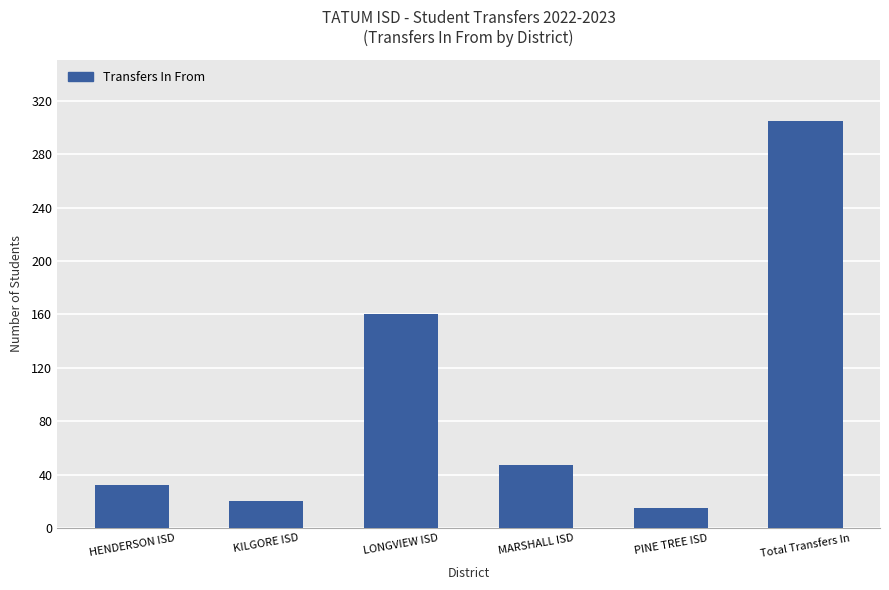

Rank the categories by value from highest to lowest.

Total Transfers In, LONGVIEW ISD, MARSHALL ISD, HENDERSON ISD, KILGORE ISD, PINE TREE ISD